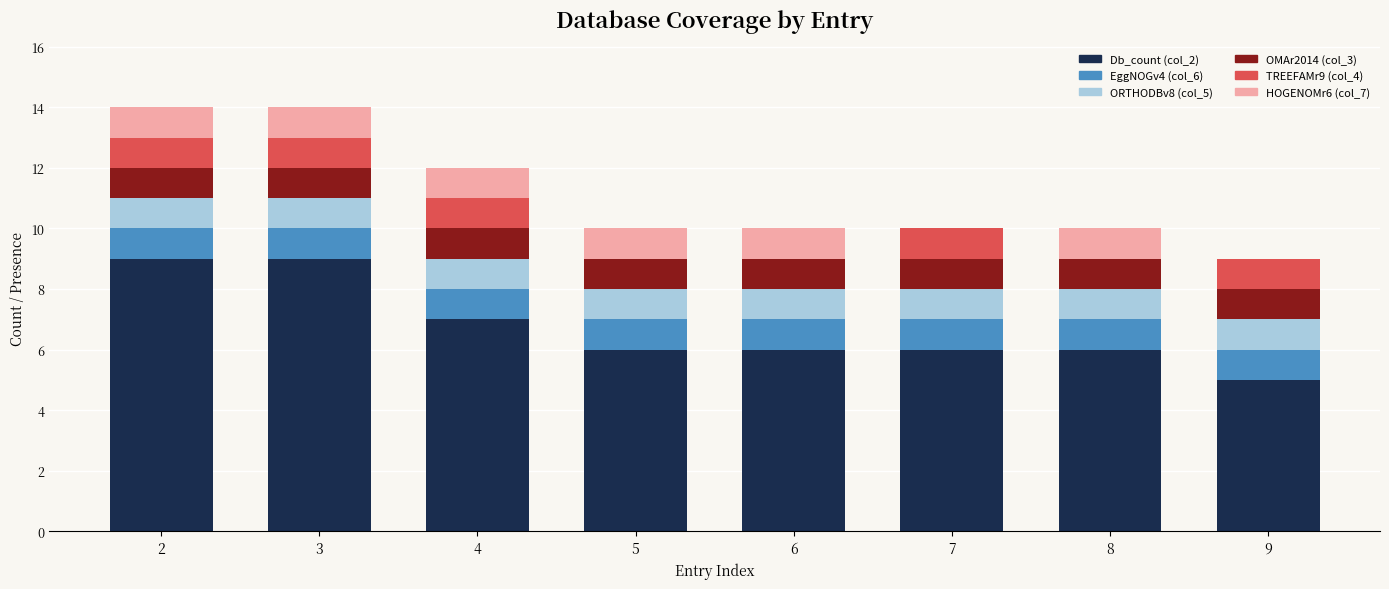

What is the total value across all series at 3?

14